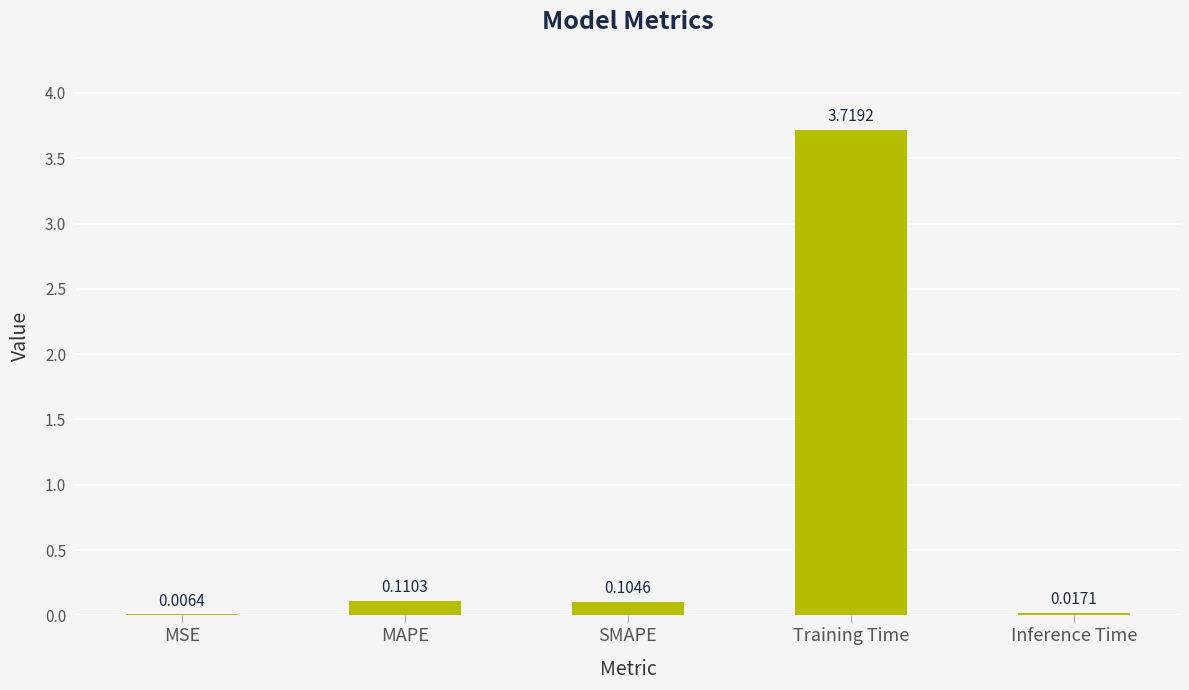

What is the sum of all values?

4.0